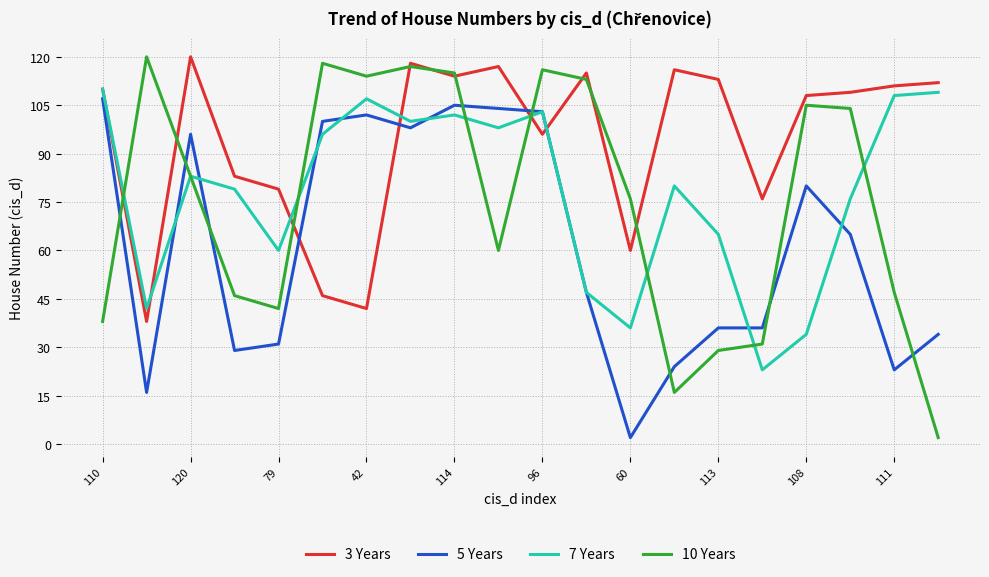

What is the minimum value for 7 Years?

23